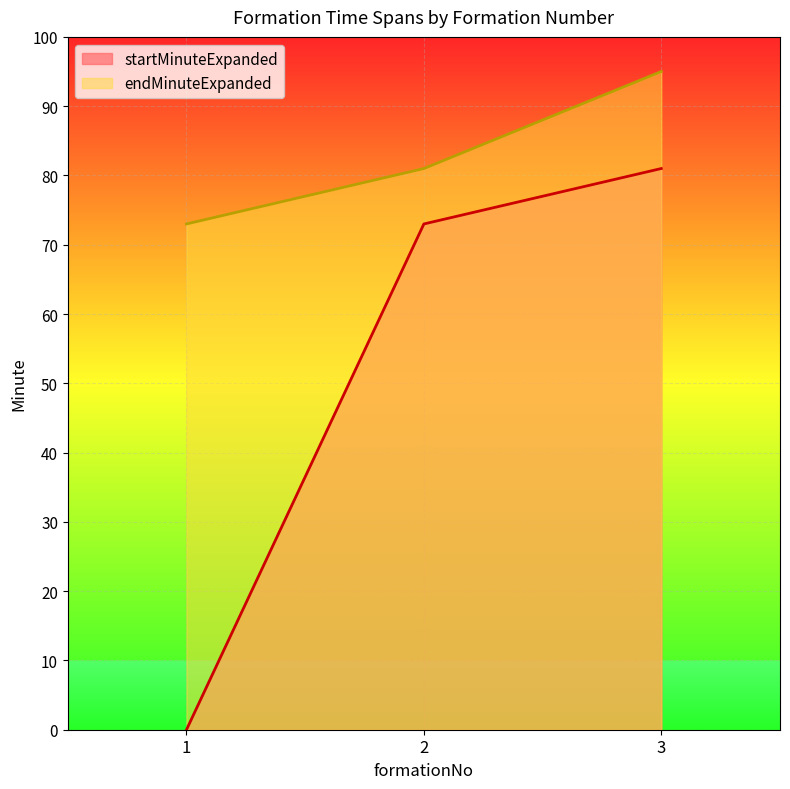

The endMinuteExpanded series shows 60 at 3. True or false?

False